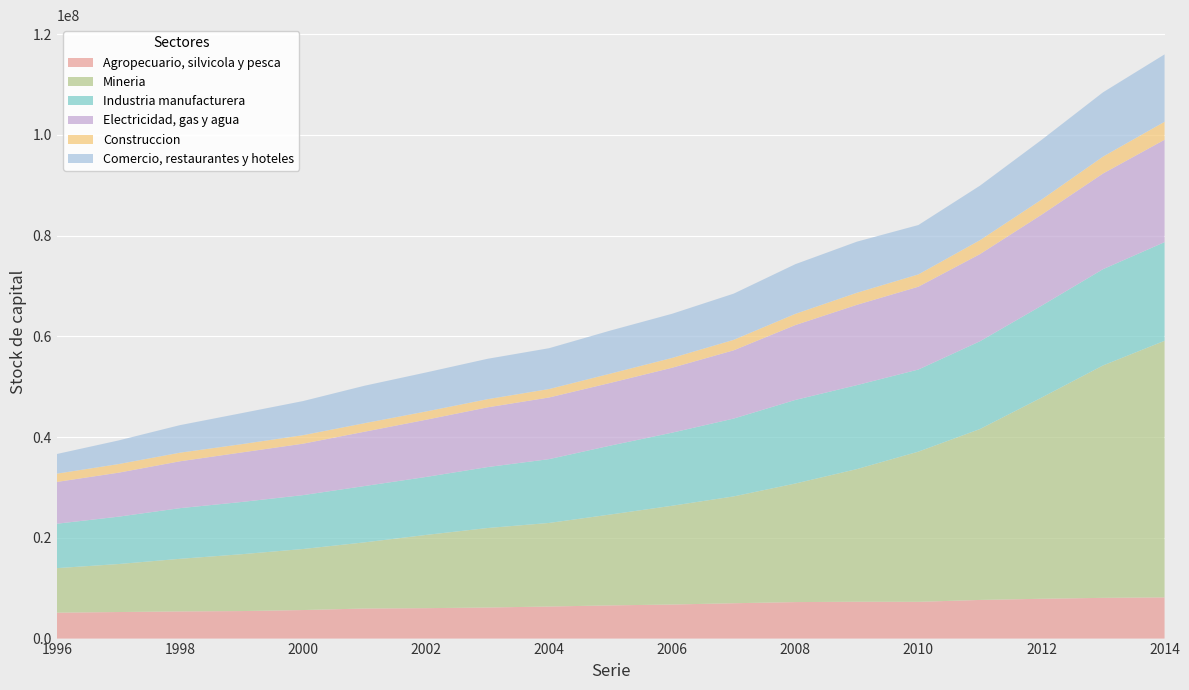

Reading left to right, extract all data points from this chart.

Agropecuario, silvicola y pesca: 1996=5144857	1997=5270563	1998=5392486	1999=5461298	2000=5665919	2001=5968393	2002=6038886	2003=6167267	2004=6365929	2005=6589674	2006=6761543	2007=7017852	2008=7245703	2009=7311281	2010=7294506	2011=7670897	2012=7902647	2013=8085769	2014=8179892
Mineria: 1996=8837453	1997=9523107	1998=10438713	1999=11280424	2000=12114947	2001=13129466	2002=14536273	2003=15778642	2004=16588099	2005=18046793	2006=19608769	2007=21206217	2008=23533248	2009=26330991	2010=29814426	2011=33921044	2012=39926171	2013=46131863	2014=50925896
Industria manufacturera: 1996=8816609	1997=9397467	1998=10053105	1999=10367864	2000=10694627	2001=11178625	2002=11506086	2003=12099992	2004=12666888	2005=13681932	2006=14507590	2007=15450091	2008=16588541	2009=16663932	2010=16296739	2011=17421992	2012=18237279	2013=19106315	2014=19584843
Electricidad, gas y agua: 1996=8292807	1997=8730447	1998=9305224	1999=9827987	2000=10206498	2001=10784491	2002=11355746	2003=11852299	2004=12238530	2005=12449062	2006=12887884	2007=13550534	2008=14859777	2009=15941598	2010=16441192	2011=17298122	2012=18057286	2013=18990101	2014=20326032
Construccion: 1996=1643236	1997=1709339	1998=1705193	1999=1645959	2000=1690862	2001=1689271	2002=1644290	2003=1622553	2004=1677187	2005=1839950	2006=1948839	2007=2079775	2008=2224150	2009=2392179	2010=2439123	2011=2763872	2012=3002458	2013=3352809	2014=3565349
Comercio, restaurantes y hoteles: 1996=3899954	1997=4689423	1998=5469803	1999=6157103	2000=6770654	2001=7438795	2002=7741610	2003=8017710	2004=8106547	2005=8551070	2006=8766991	2007=9172826	2008=9863932	2009=10143805	2010=9801552	2011=10819959	2012=11849521	2013=12764014	2014=13378327